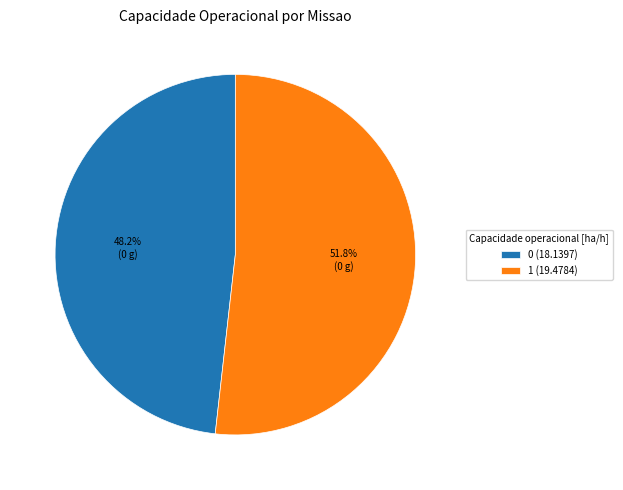

To the nearest percent, what portion does 1 represent?

52%